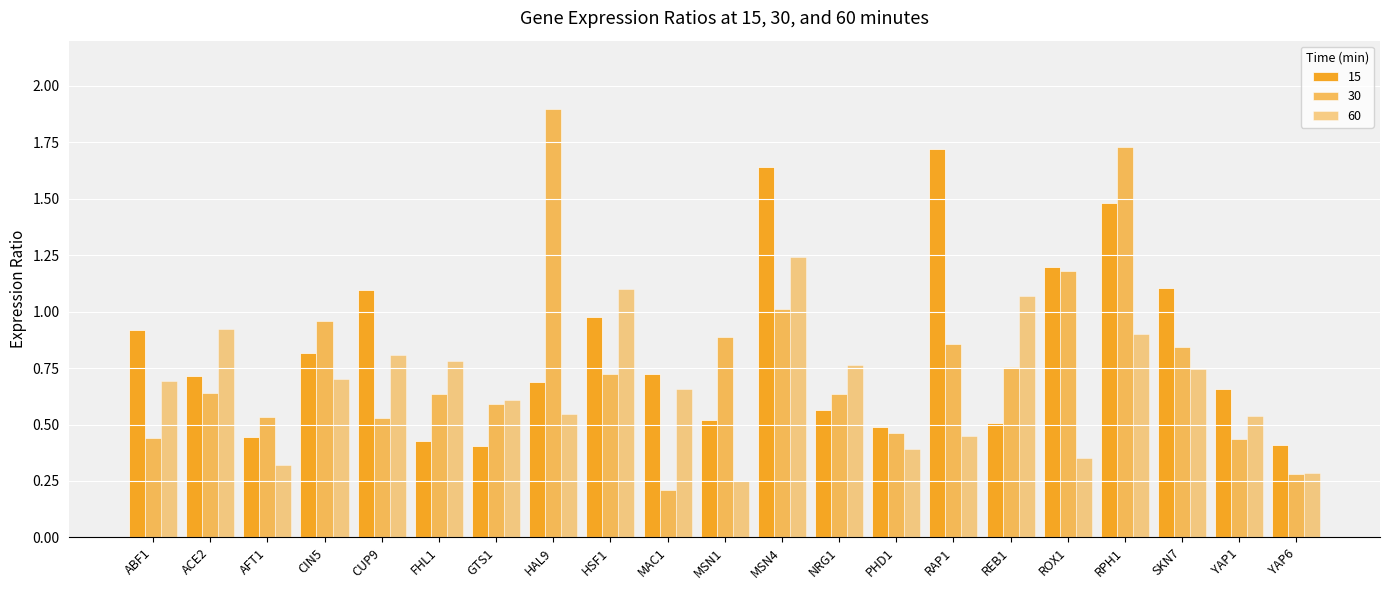

Which category has the highest value in the 60 series?

MSN4